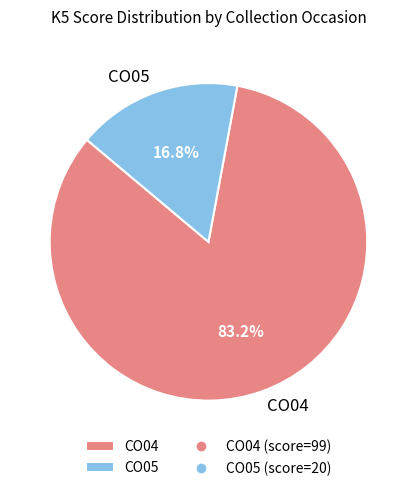

What is the largest slice in the pie chart?

CO04